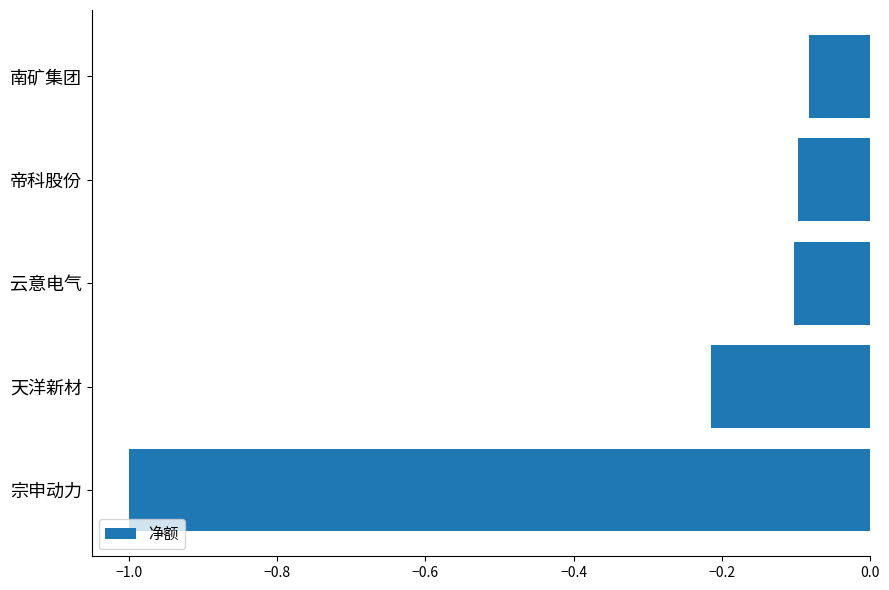

Is it true that the value at 宗申动力 is -1.4?

False